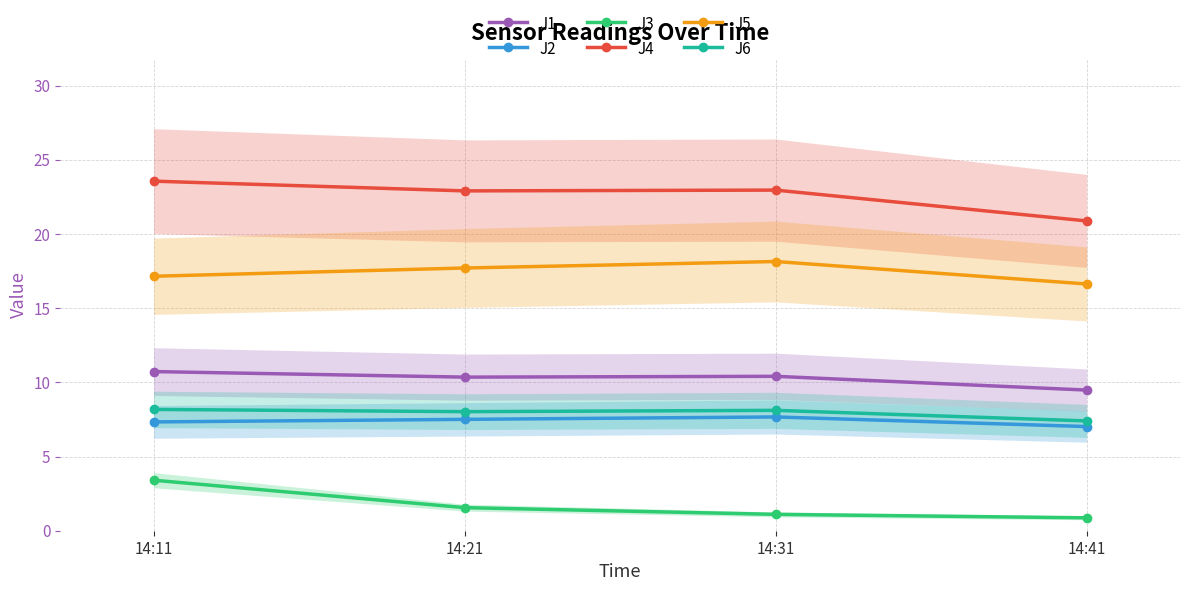

What is the highest value of the J1 series?

10.7